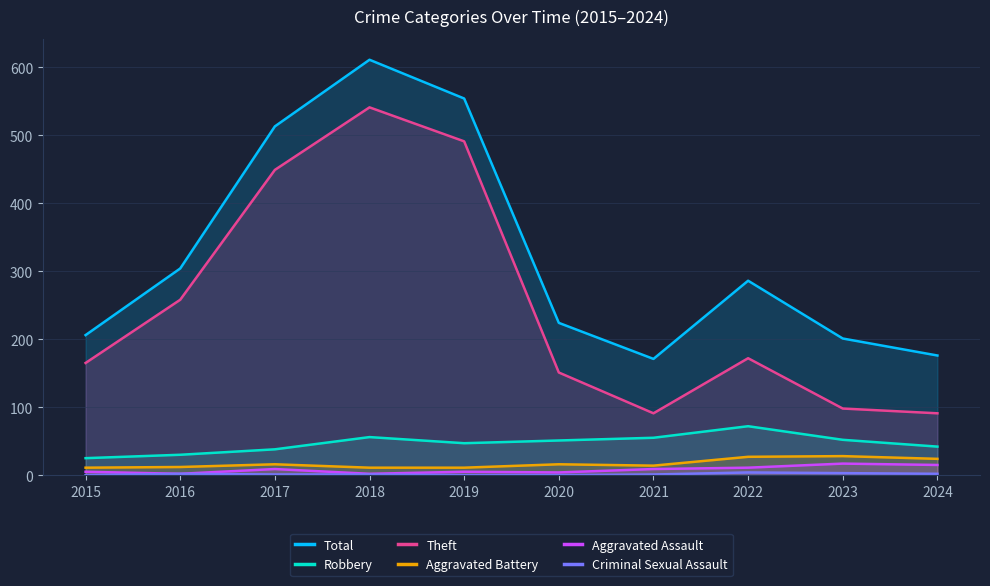

What is the lowest value of the Total series?

171